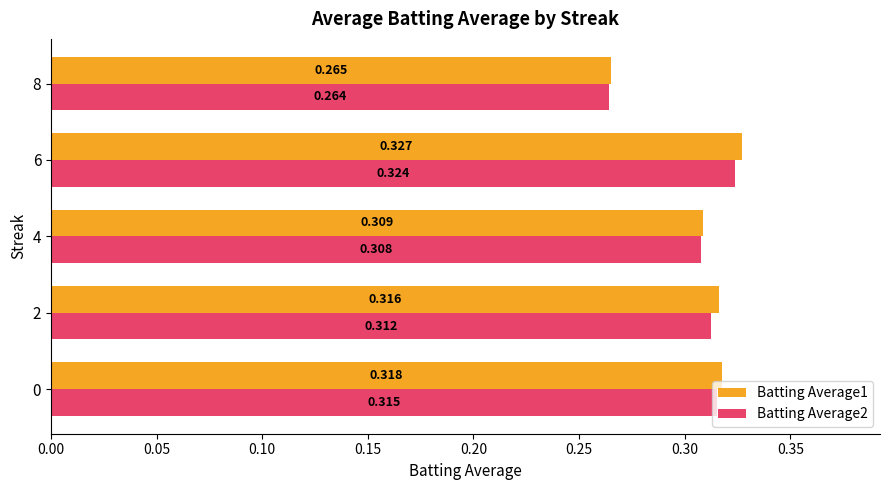

Rank the series by their maximum value, from highest to lowest.

Batting Average1, Batting Average2